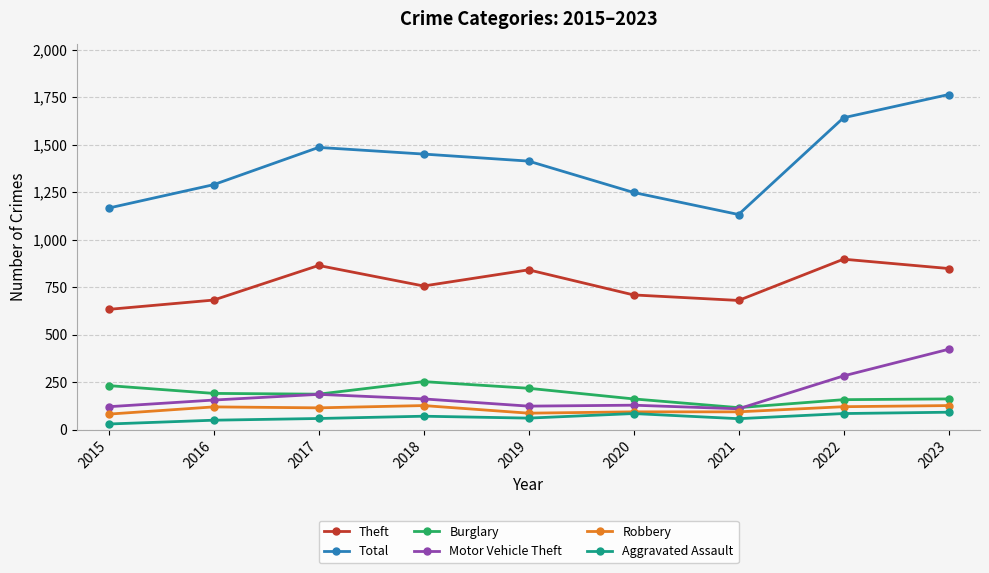

At which label is Motor Vehicle Theft closest to 266?

2022